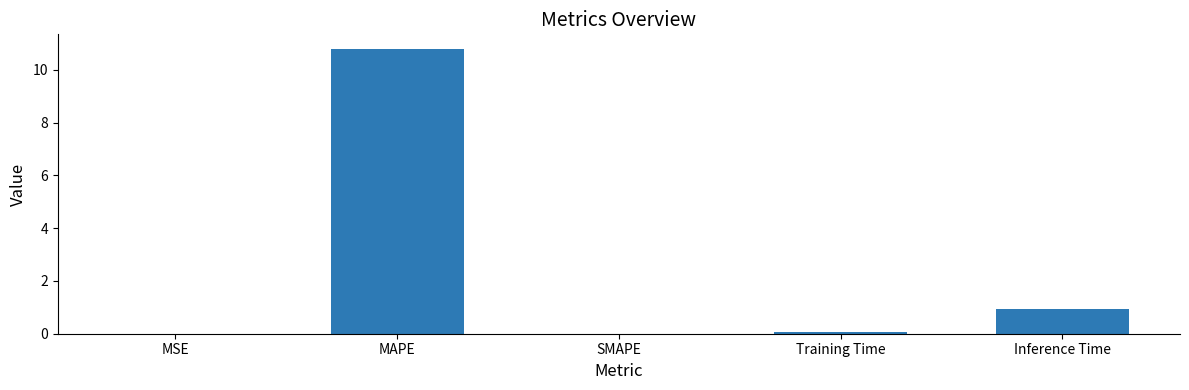

Which label corresponds to the largest value in the chart?

MAPE